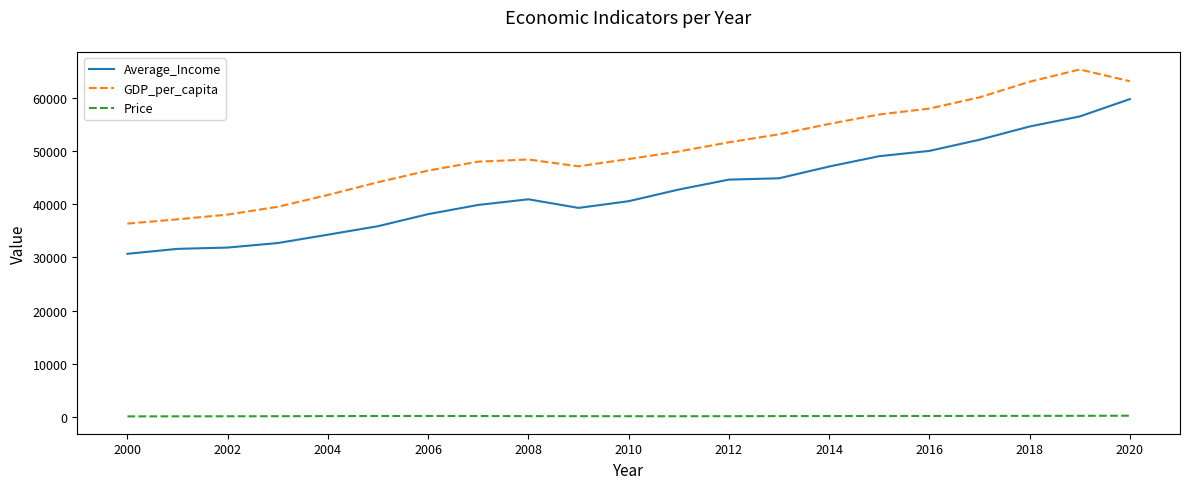

What is the highest value of the GDP_per_capita series?

65297.5